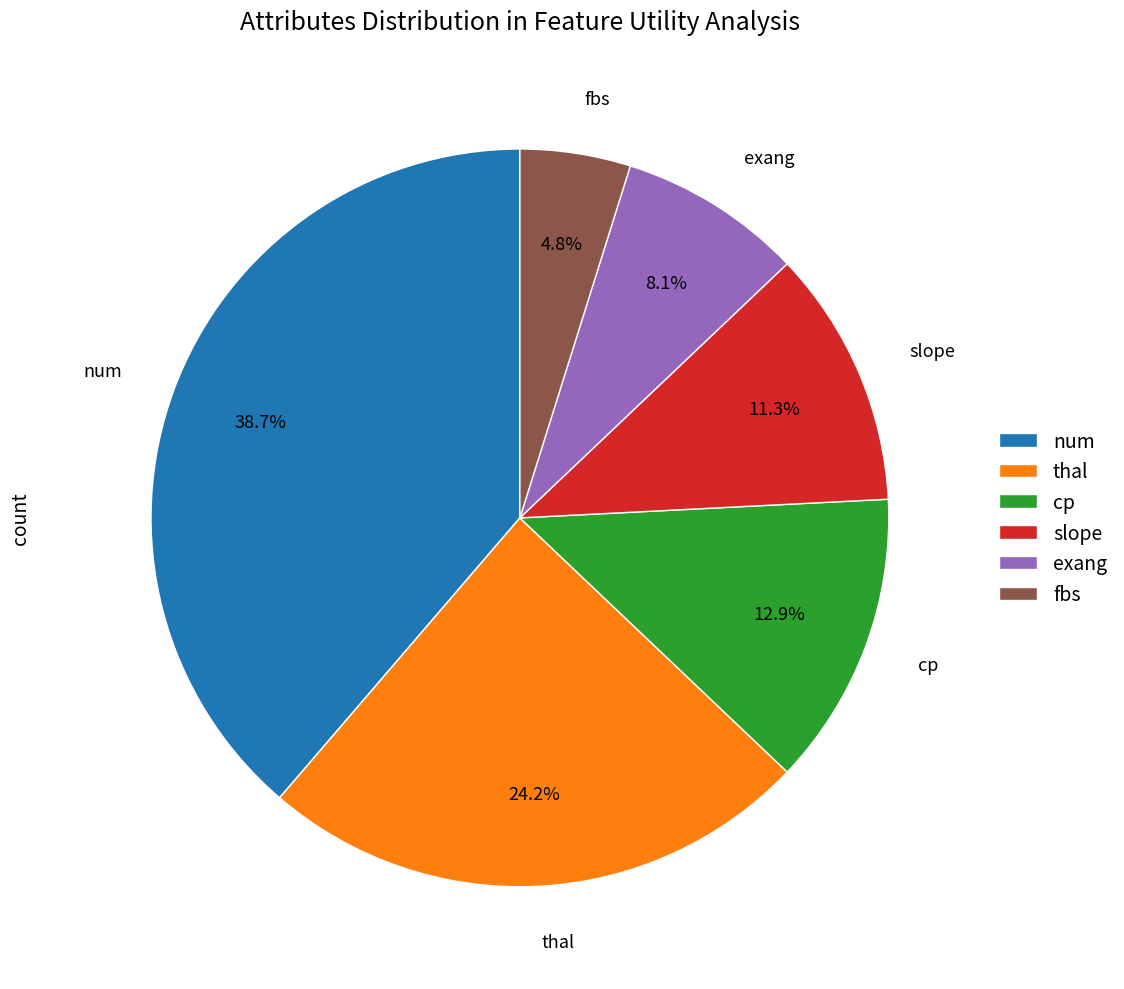

How many slices are in this pie chart?

6